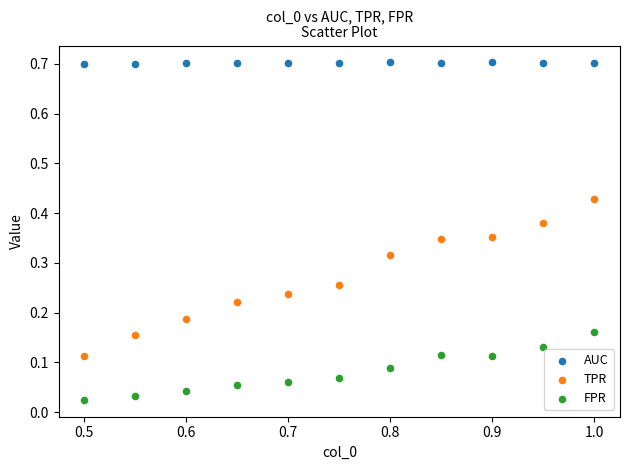

In the AUC series, what Y value is closest to 0?

0.7